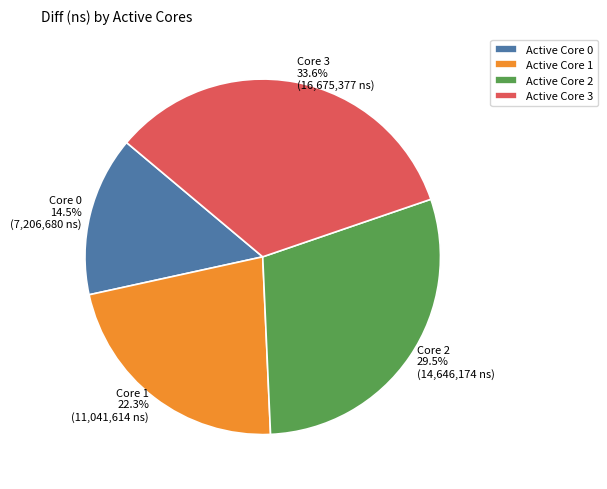

Rank the categories by value from highest to lowest.

Active Core 3, Active Core 2, Active Core 1, Active Core 0